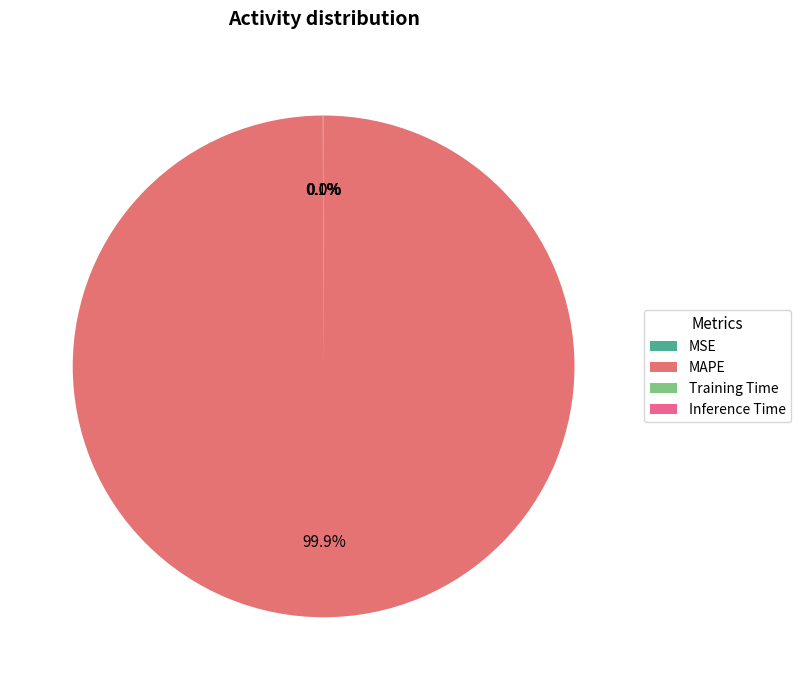

Is it true that Training Time is 9% of the pie?

False